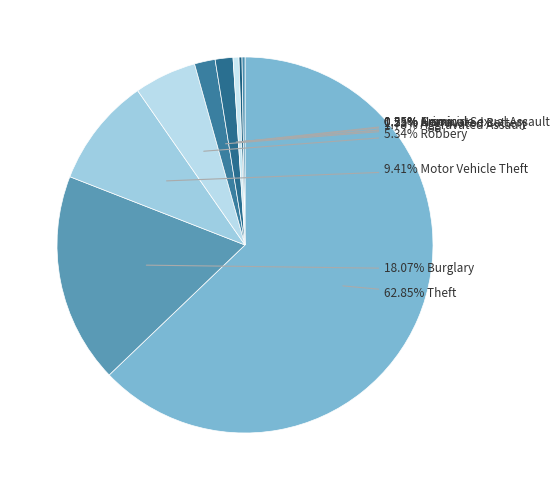

Rank the categories by value from highest to lowest.

Theft, Burglary, Motor Vehicle Theft, Robbery, Aggravated Assault, Aggravated Battery, Criminal Sexual Assault, Arson, Homicide